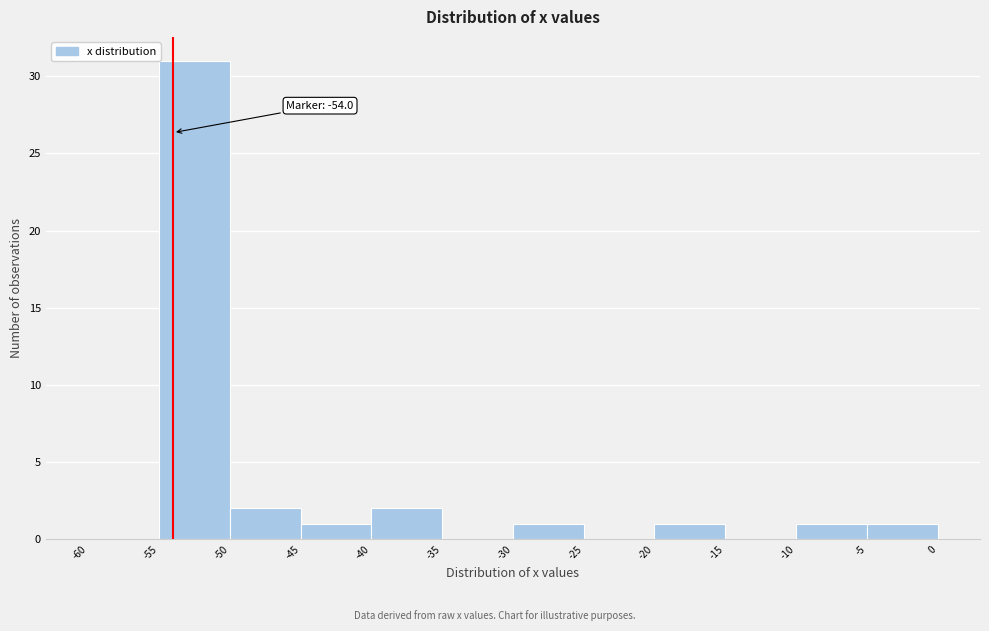

Which range on the x-axis has the tallest bar?

-55 to -50